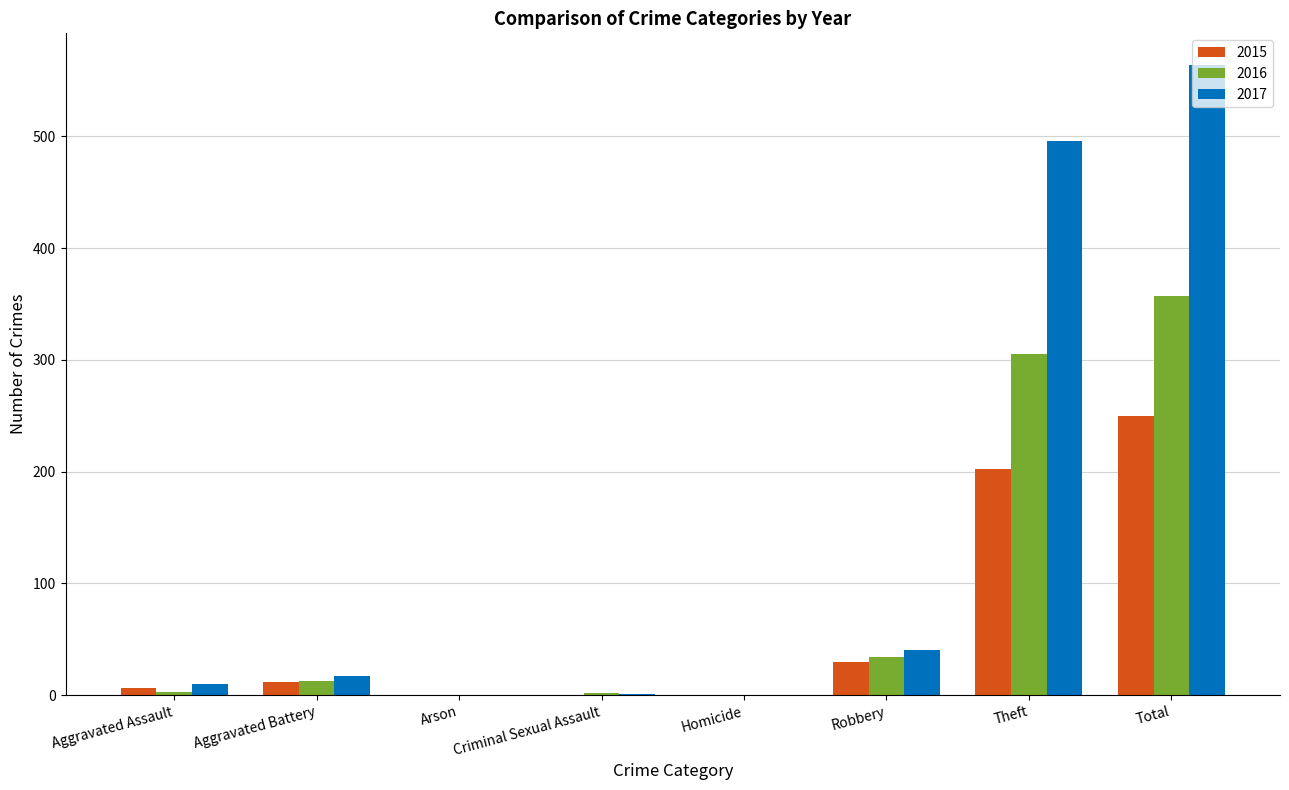

Which category has the highest value across all series?

Total